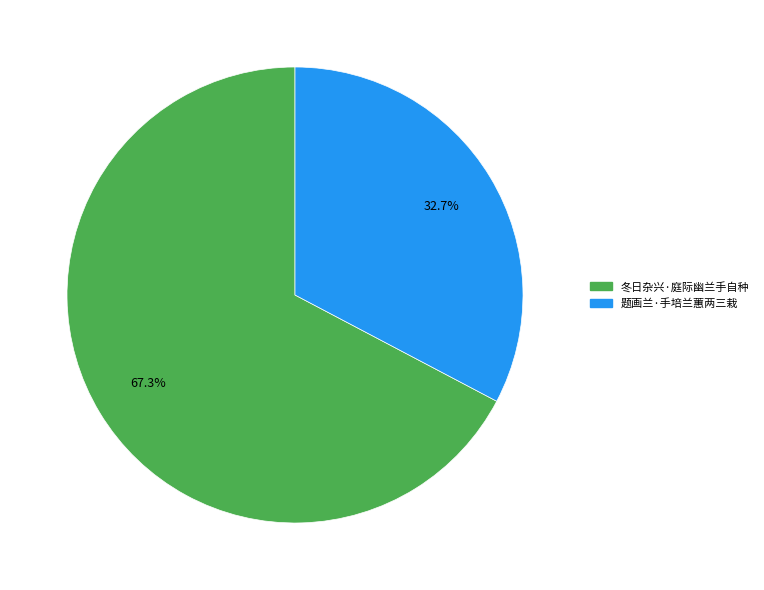

How many slices are in this pie chart?

2